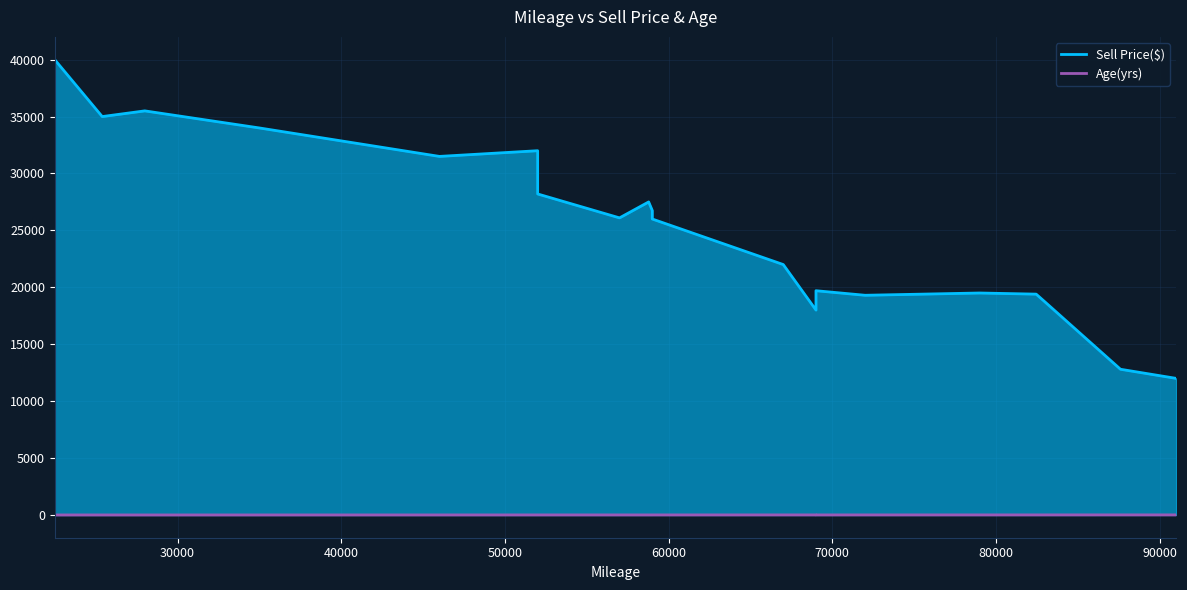

Is the value of Sell Price($) at 82450 greater than the value of Age(yrs) at 59000?

Yes